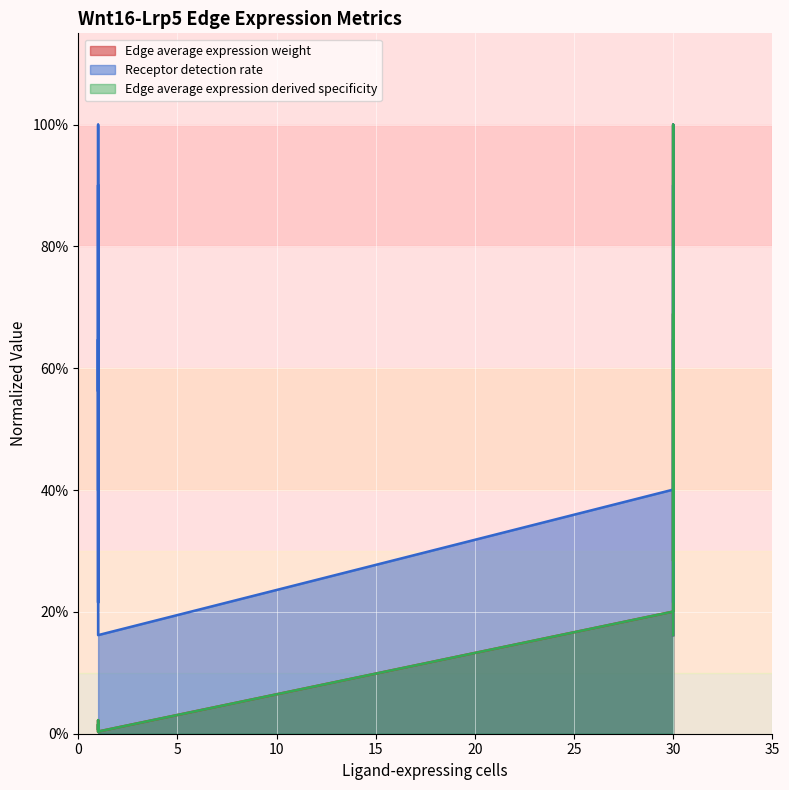

What are all the series names shown in the legend?

Edge average expression weight, Receptor detection rate, Edge average expression derived specificity